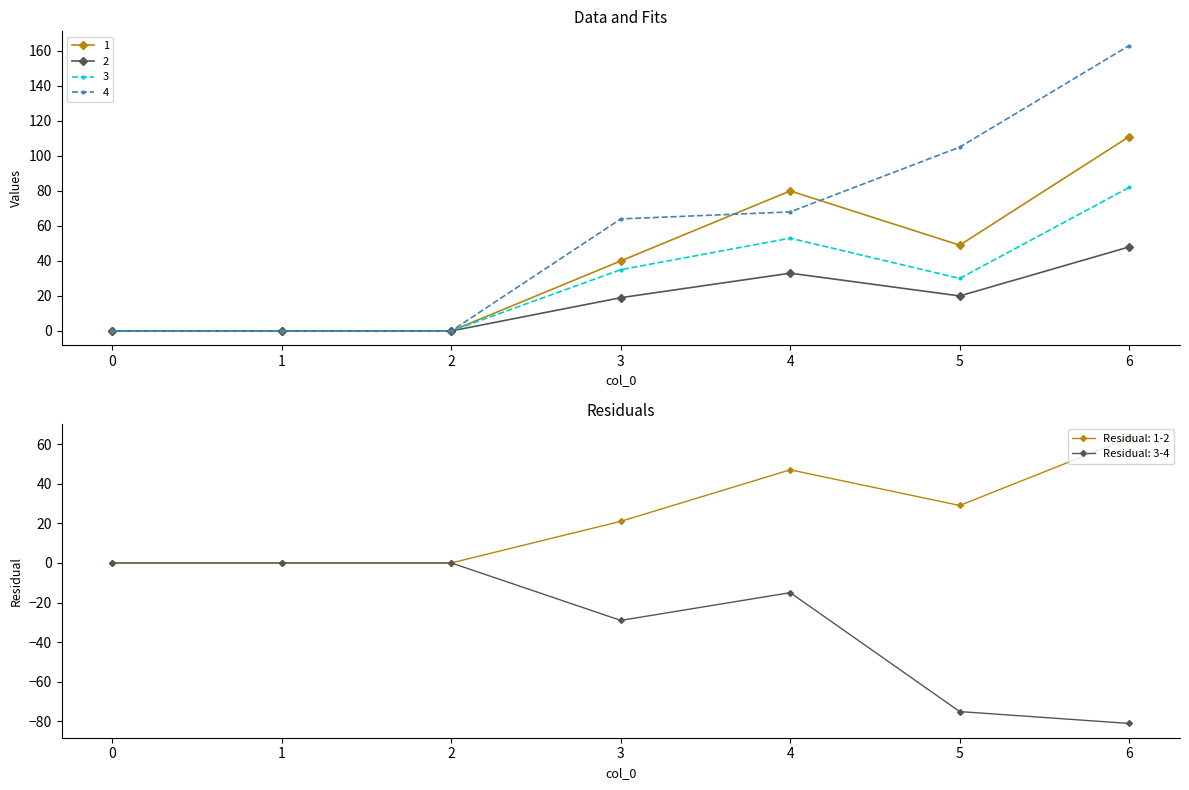

What is the difference between the second highest and second lowest values in the 3 series?

53